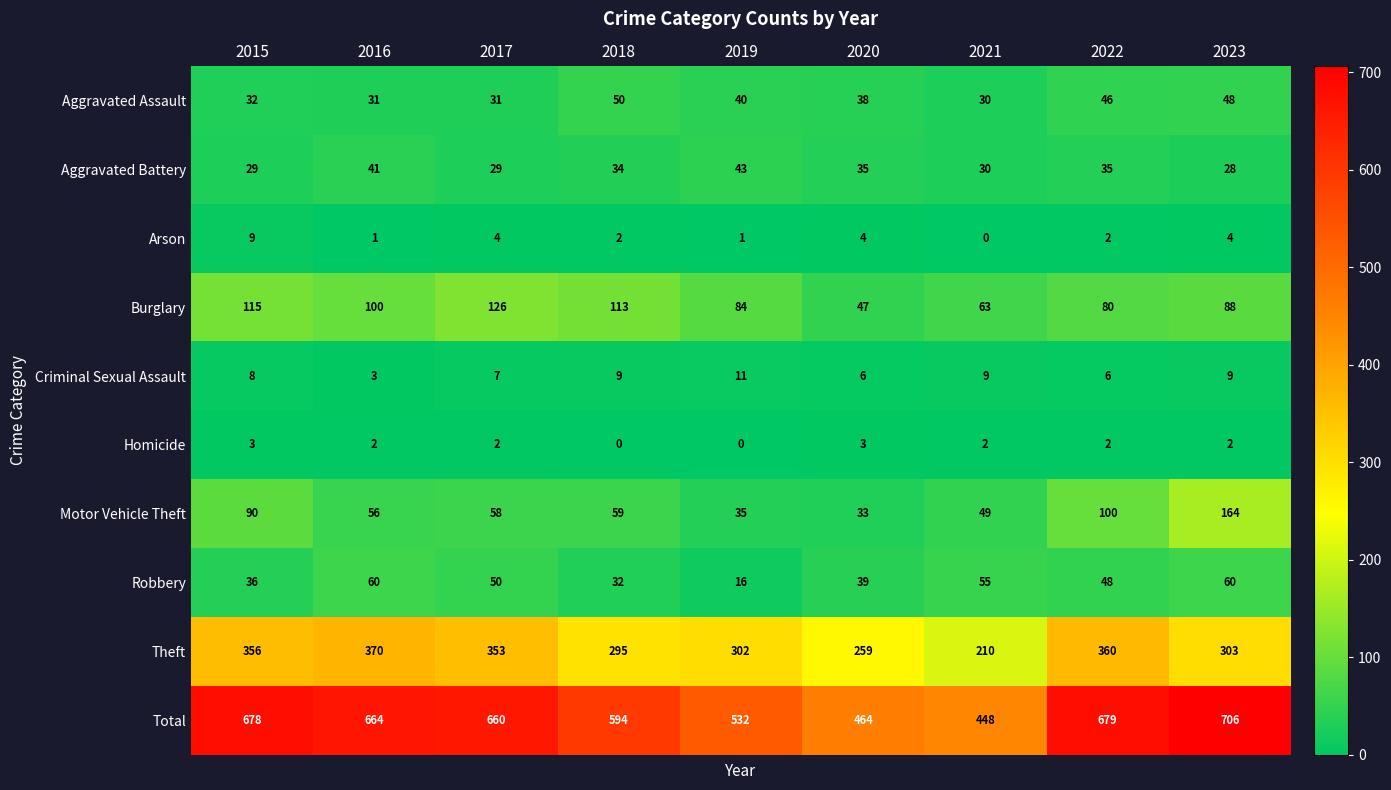

What is the highest value of the Theft series?

370